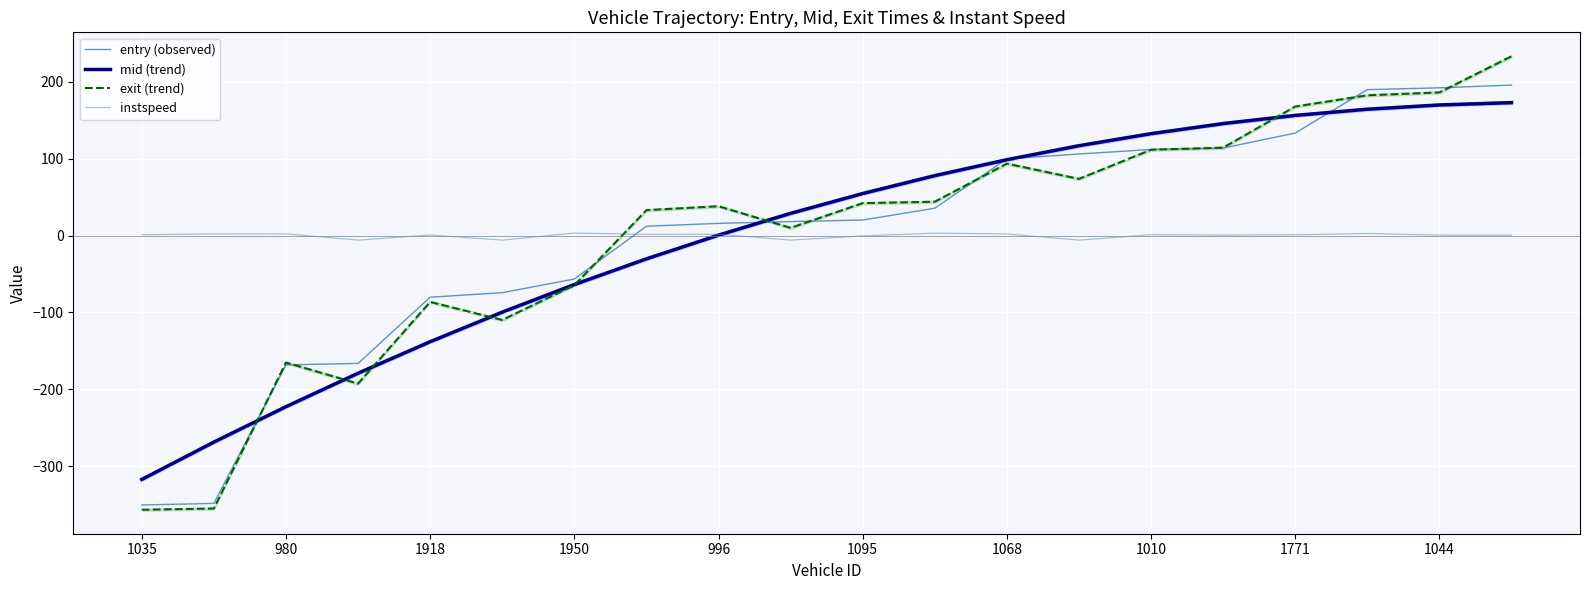

How many values in instspeed are above zero?

15